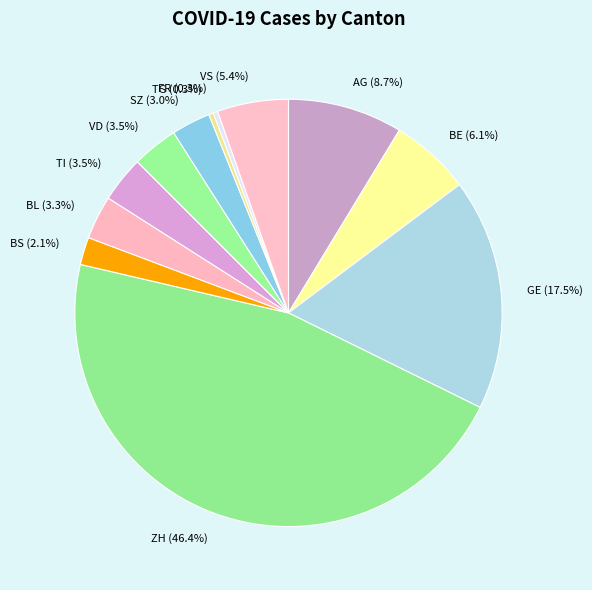

Is there a majority slice in this chart?

No